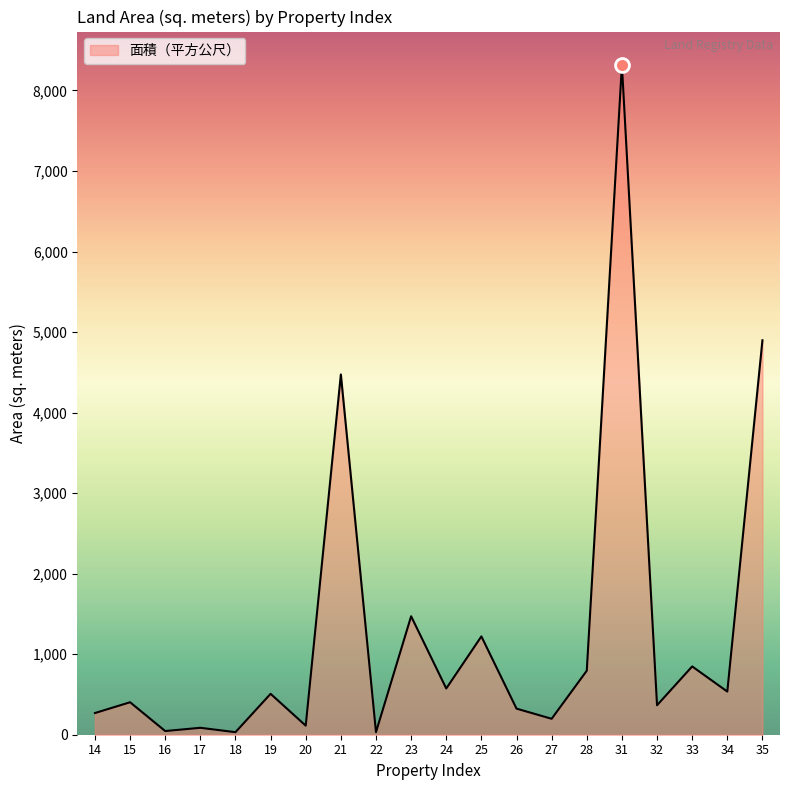

Approximately how many times larger is the value at 33 compared to 24?

1.5